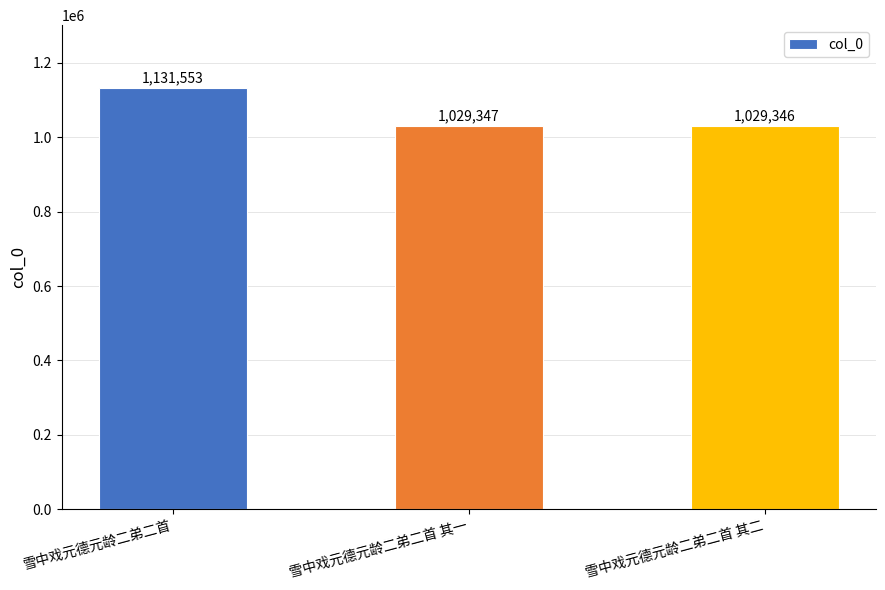

Rank the categories by value from highest to lowest.

雪中戏元德元龄二弟二首, 雪中戏元德元龄二弟二首 其一, 雪中戏元德元龄二弟二首 其二